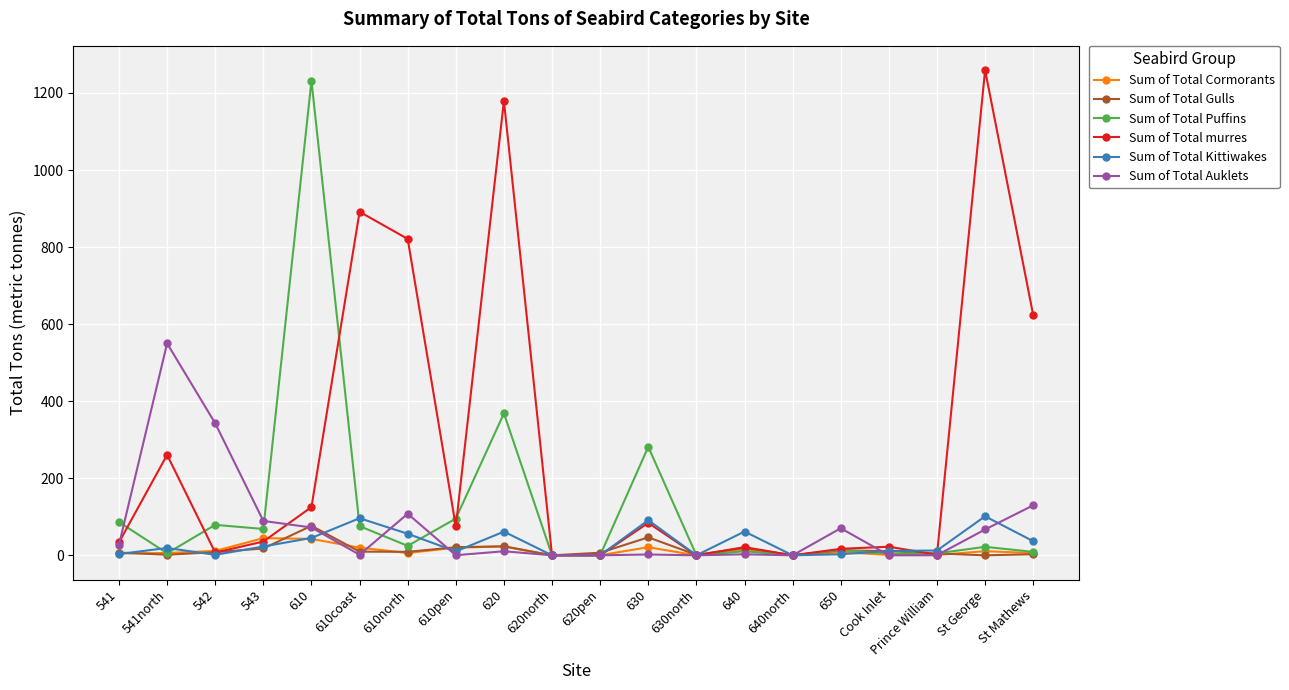

What is the difference between the highest and lowest values at Cook Inlet?

22.3